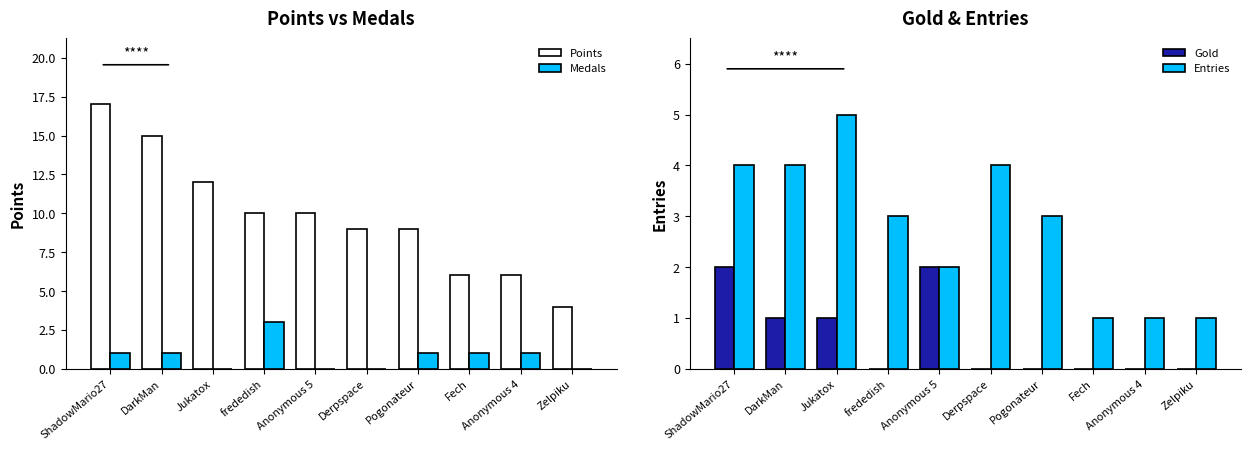

The Entries series shows 2 at Fech. True or false?

False